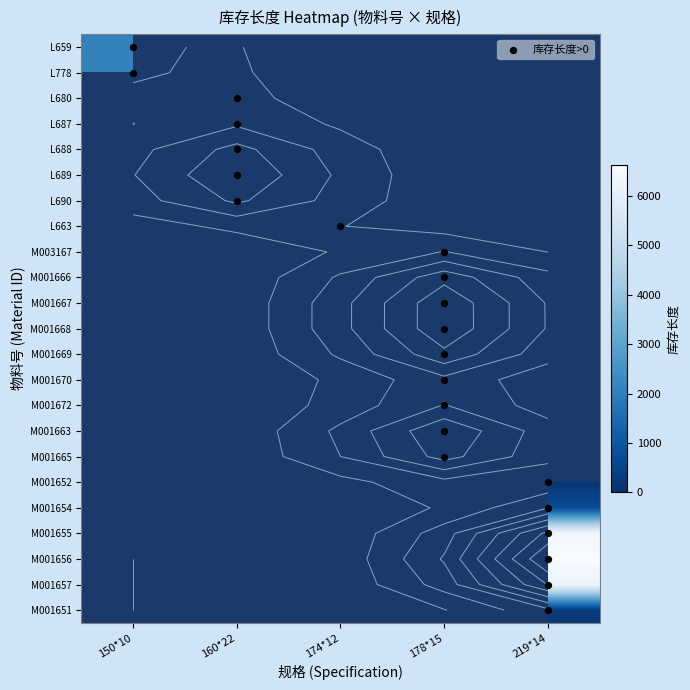

What is the greatest value displayed?

6625